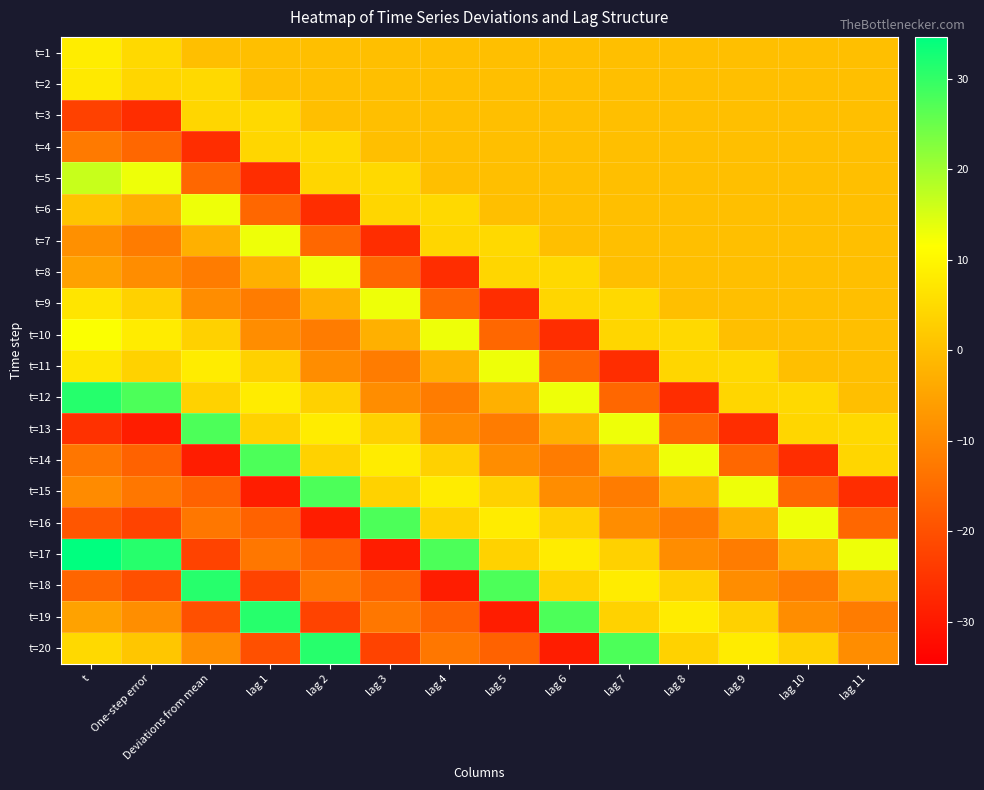

Reading left to right, transcribe all the data shown in this chart.

t=1: t=8.3	One-step error=4.7	Deviations from mean=0.0	lag 1=0.0	lag 2=0.0	lag 3=0.0	lag 4=0.0	lag 5=0.0	lag 6=0.0	lag 7=0.0	lag 8=0.0	lag 9=0.0	lag 10=0.0	lag 11=0.0
t=2: t=7.7	One-step error=4.1	Deviations from mean=4.7	lag 1=0.0	lag 2=0.0	lag 3=0.0	lag 4=0.0	lag 5=0.0	lag 6=0.0	lag 7=0.0	lag 8=0.0	lag 9=0.0	lag 10=0.0	lag 11=0.0
t=3: t=-22.8	One-step error=-26.3	Deviations from mean=4.1	lag 1=4.7	lag 2=0.0	lag 3=0.0	lag 4=0.0	lag 5=0.0	lag 6=0.0	lag 7=0.0	lag 8=0.0	lag 9=0.0	lag 10=0.0	lag 11=0.0
t=4: t=-12.4	One-step error=-15.9	Deviations from mean=-26.3	lag 1=4.1	lag 2=4.7	lag 3=0.0	lag 4=0.0	lag 5=0.0	lag 6=0.0	lag 7=0.0	lag 8=0.0	lag 9=0.0	lag 10=0.0	lag 11=0.0
t=5: t=16.6	One-step error=13.0	Deviations from mean=-15.9	lag 1=-26.3	lag 2=4.1	lag 3=4.7	lag 4=0.0	lag 5=0.0	lag 6=0.0	lag 7=0.0	lag 8=0.0	lag 9=0.0	lag 10=0.0	lag 11=0.0
t=6: t=0.9	One-step error=-2.7	Deviations from mean=13.0	lag 1=-15.9	lag 2=-26.3	lag 3=4.1	lag 4=4.7	lag 5=0.0	lag 6=0.0	lag 7=0.0	lag 8=0.0	lag 9=0.0	lag 10=0.0	lag 11=0.0
t=7: t=-8.5	One-step error=-12.0	Deviations from mean=-2.7	lag 1=13.0	lag 2=-15.9	lag 3=-26.3	lag 4=4.1	lag 5=4.7	lag 6=0.0	lag 7=0.0	lag 8=0.0	lag 9=0.0	lag 10=0.0	lag 11=0.0
t=8: t=-5.4	One-step error=-8.9	Deviations from mean=-12.0	lag 1=-2.7	lag 2=13.0	lag 3=-15.9	lag 4=-26.3	lag 5=4.1	lag 6=4.7	lag 7=0.0	lag 8=0.0	lag 9=0.0	lag 10=0.0	lag 11=0.0
t=9: t=6.9	One-step error=3.3	Deviations from mean=-8.9	lag 1=-12.0	lag 2=-2.7	lag 3=13.0	lag 4=-15.9	lag 5=-26.3	lag 6=4.1	lag 7=4.7	lag 8=0.0	lag 9=0.0	lag 10=0.0	lag 11=0.0
t=10: t=11.8	One-step error=8.2	Deviations from mean=3.3	lag 1=-8.9	lag 2=-12.0	lag 3=-2.7	lag 4=13.0	lag 5=-15.9	lag 6=-26.3	lag 7=4.1	lag 8=4.7	lag 9=0.0	lag 10=0.0	lag 11=0.0
t=11: t=7.1	One-step error=3.5	Deviations from mean=8.2	lag 1=3.3	lag 2=-8.9	lag 3=-12.0	lag 4=-2.7	lag 5=13.0	lag 6=-15.9	lag 7=-26.3	lag 8=4.1	lag 9=4.7	lag 10=0.0	lag 11=0.0
t=12: t=31.2	One-step error=27.6	Deviations from mean=3.5	lag 1=8.2	lag 2=3.3	lag 3=-8.9	lag 4=-12.0	lag 5=-2.7	lag 6=13.0	lag 7=-15.9	lag 8=-26.3	lag 9=4.1	lag 10=4.7	lag 11=0.0
t=13: t=-25.6	One-step error=-29.2	Deviations from mean=27.6	lag 1=3.5	lag 2=8.2	lag 3=3.3	lag 4=-8.9	lag 5=-12.0	lag 6=-2.7	lag 7=13.0	lag 8=-15.9	lag 9=-26.3	lag 10=4.1	lag 11=4.7
t=14: t=-13.1	One-step error=-16.7	Deviations from mean=-29.2	lag 1=27.6	lag 2=3.5	lag 3=8.2	lag 4=3.3	lag 5=-8.9	lag 6=-12.0	lag 7=-2.7	lag 8=13.0	lag 9=-15.9	lag 10=-26.3	lag 11=4.1
t=15: t=-9.4	One-step error=-13.0	Deviations from mean=-16.7	lag 1=-29.2	lag 2=27.6	lag 3=3.5	lag 4=8.2	lag 5=3.3	lag 6=-8.9	lag 7=-12.0	lag 8=-2.7	lag 9=13.0	lag 10=-15.9	lag 11=-26.3
t=16: t=-18.8	One-step error=-22.4	Deviations from mean=-13.0	lag 1=-16.7	lag 2=-29.2	lag 3=27.6	lag 4=3.5	lag 5=8.2	lag 6=3.3	lag 7=-8.9	lag 8=-12.0	lag 9=-2.7	lag 10=13.0	lag 11=-15.9
t=17: t=34.6	One-step error=31.1	Deviations from mean=-22.4	lag 1=-13.0	lag 2=-16.7	lag 3=-29.2	lag 4=27.6	lag 5=3.5	lag 6=8.2	lag 7=3.3	lag 8=-8.9	lag 9=-12.0	lag 10=-2.7	lag 11=13.0
t=18: t=-16.3	One-step error=-19.9	Deviations from mean=31.1	lag 1=-22.4	lag 2=-13.0	lag 3=-16.7	lag 4=-29.2	lag 5=27.6	lag 6=3.5	lag 7=8.2	lag 8=3.3	lag 9=-8.9	lag 10=-12.0	lag 11=-2.7
t=19: t=-5.2	One-step error=-8.7	Deviations from mean=-19.9	lag 1=31.1	lag 2=-22.4	lag 3=-13.0	lag 4=-16.7	lag 5=-29.2	lag 6=27.6	lag 7=3.5	lag 8=8.2	lag 9=3.3	lag 10=-8.9	lag 11=-12.0
t=20: t=4.8	One-step error=1.3	Deviations from mean=-8.7	lag 1=-19.9	lag 2=31.1	lag 3=-22.4	lag 4=-13.0	lag 5=-16.7	lag 6=-29.2	lag 7=27.6	lag 8=3.5	lag 9=8.2	lag 10=3.3	lag 11=-8.9